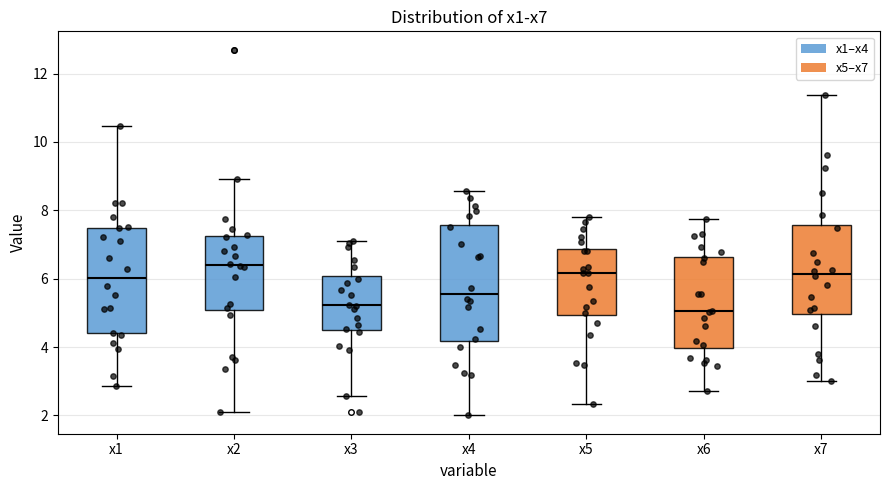

Where is the upper edge of the box for x4 on the y-axis? The values are not printed on the chart, so give them approximately, as read against the axis.

7.6